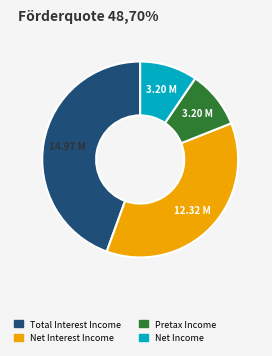

Is there any slice that represents more than half of the pie?

No